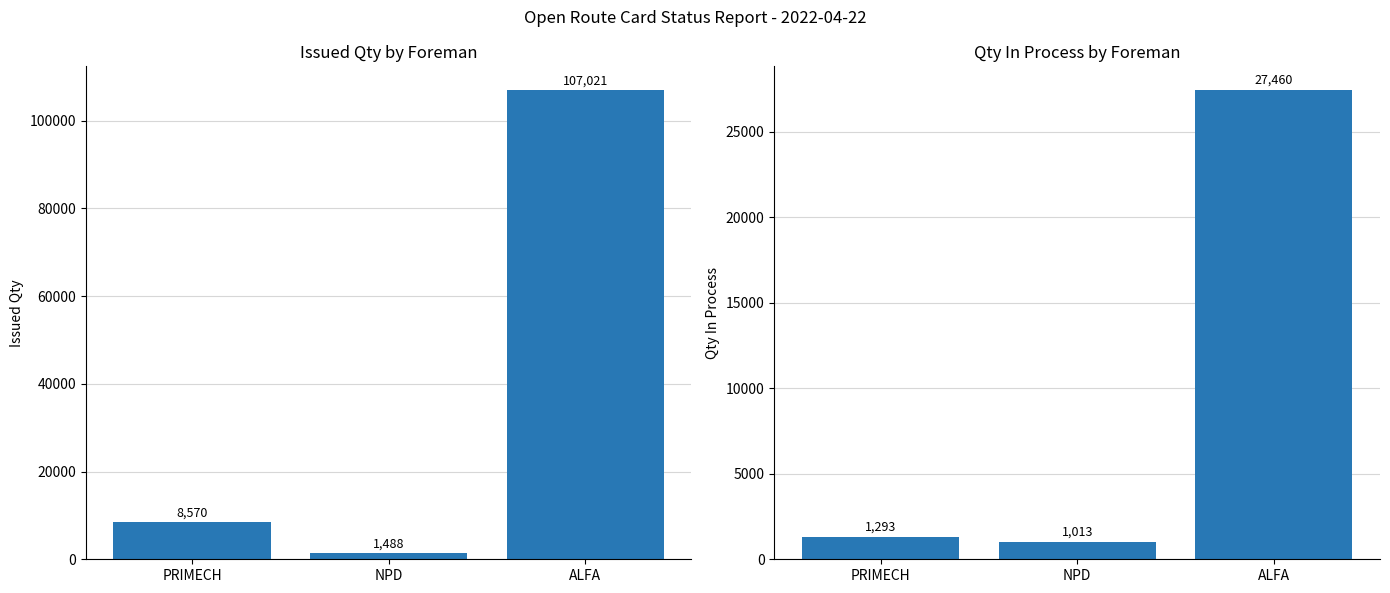

What is the smallest value displayed?

1013